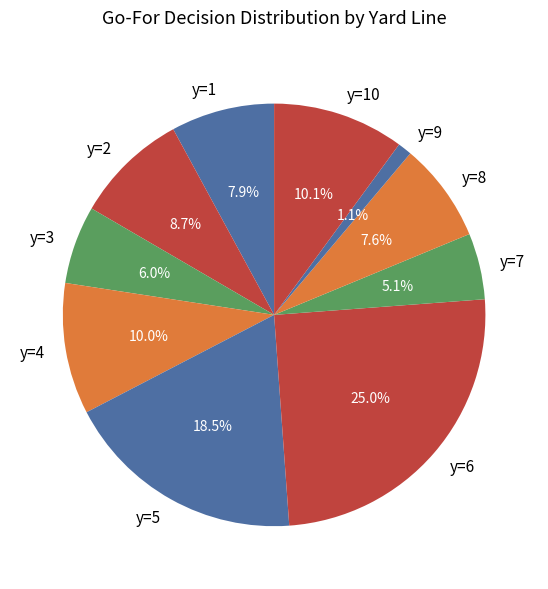

What percentage is the y=2 slice, to the nearest percent?

9%